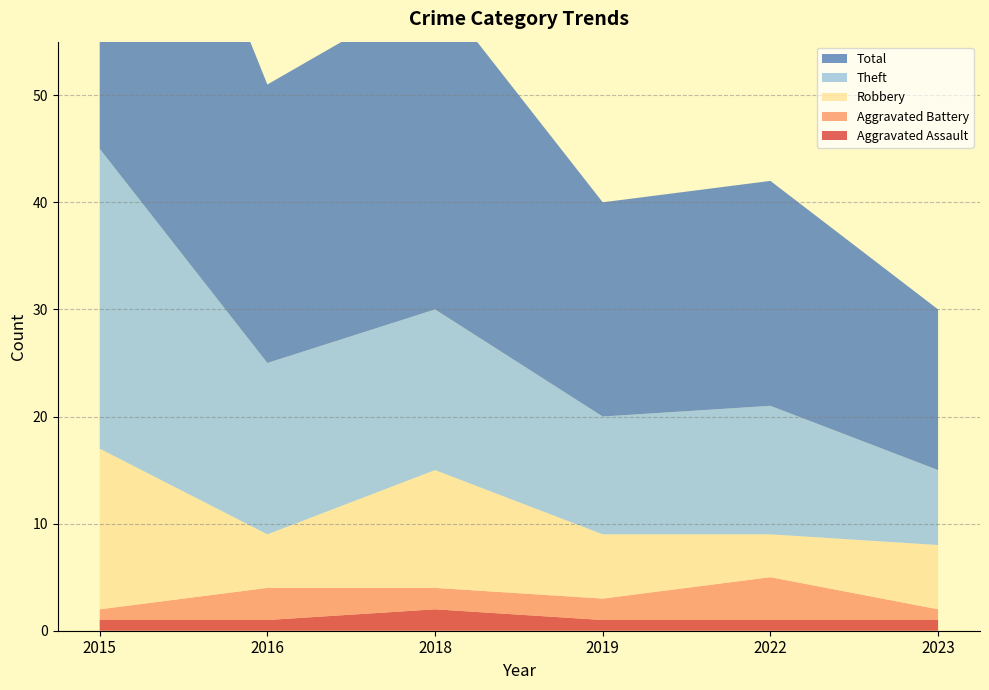

Reading left to right, list all the values displayed in this chart.

Aggravated Assault: 1	1	2	1	1	1
Aggravated Battery: 1	3	2	2	4	1
Robbery: 15	5	11	6	4	6
Theft: 28	16	15	11	12	7
Total: 45	26	30	20	21	15